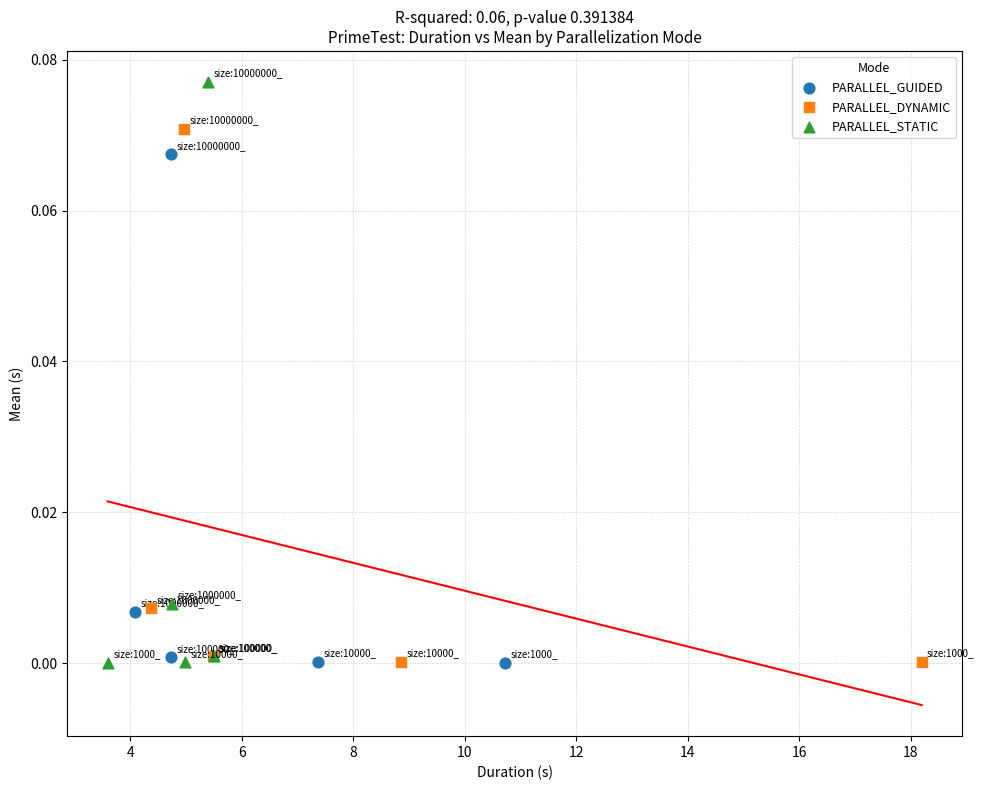

Which series contains the highest Y value?

PARALLEL_STATIC